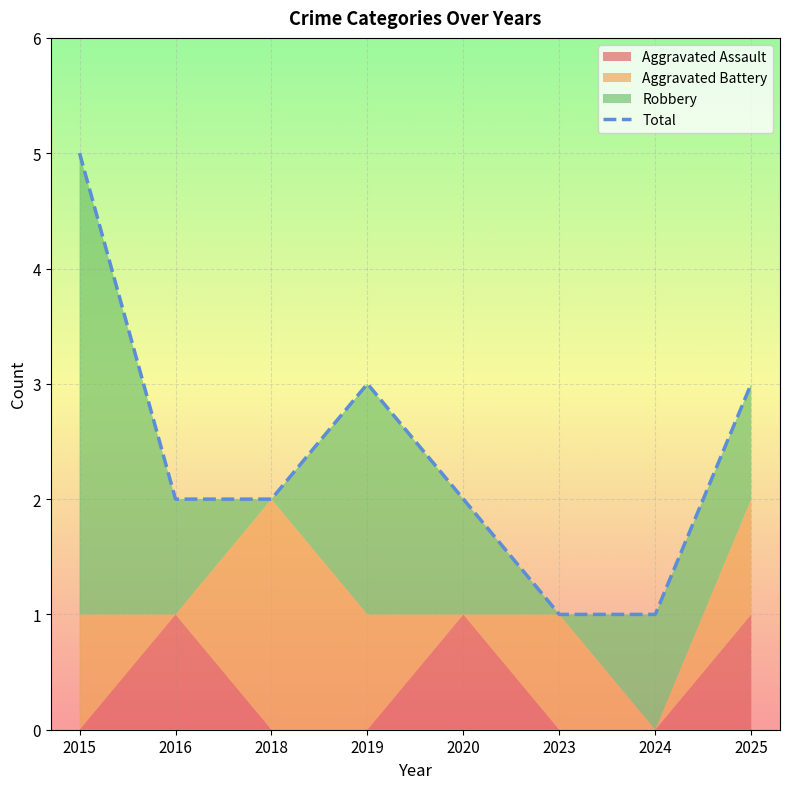

What is the value of the 8th point from the left?

3